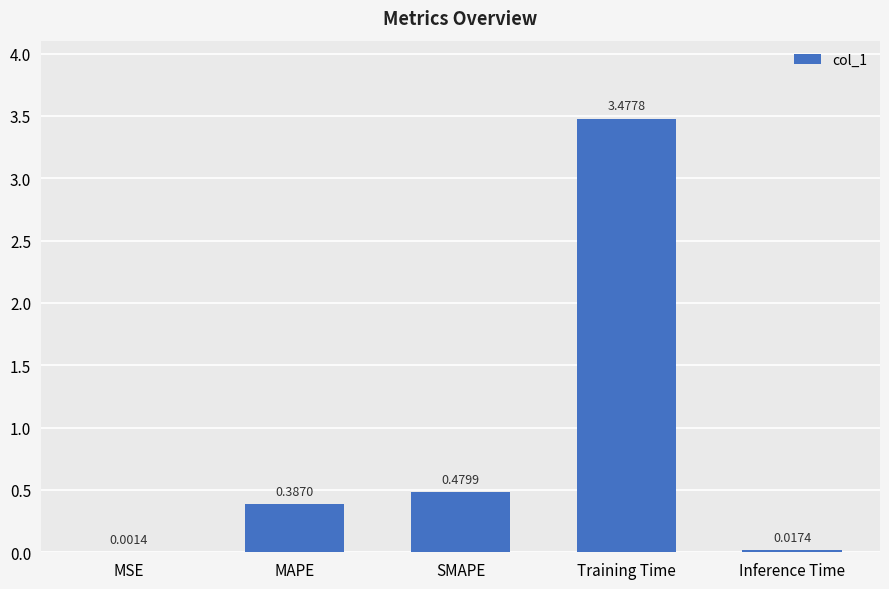

The value at SMAPE is 0.2. True or false?

False